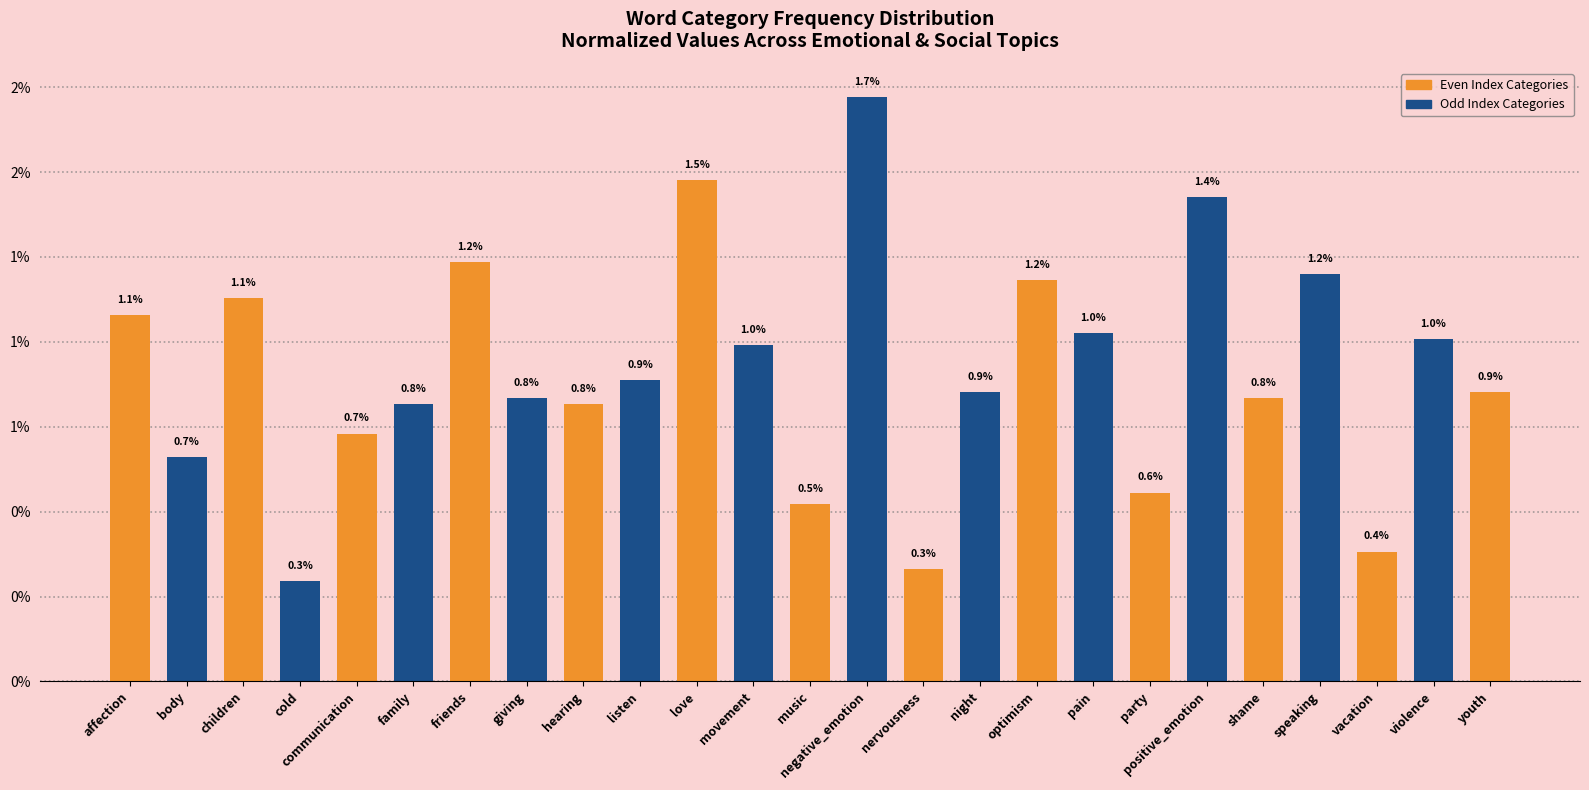

Does the chart contain any negative values?

No